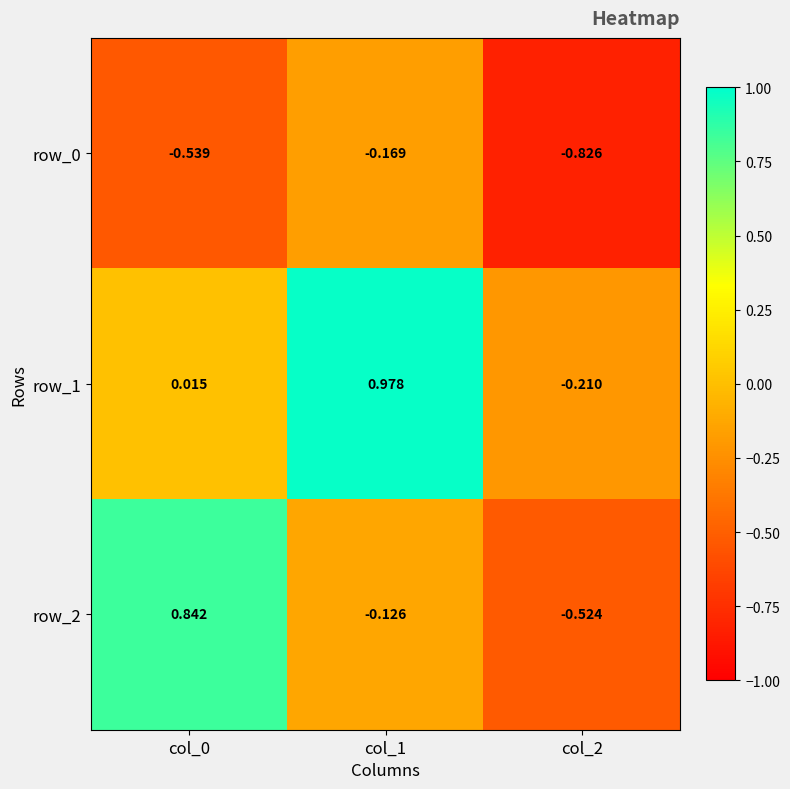

Is the value of row_2 at col_1 greater than the value of row_0 at col_1?

Yes